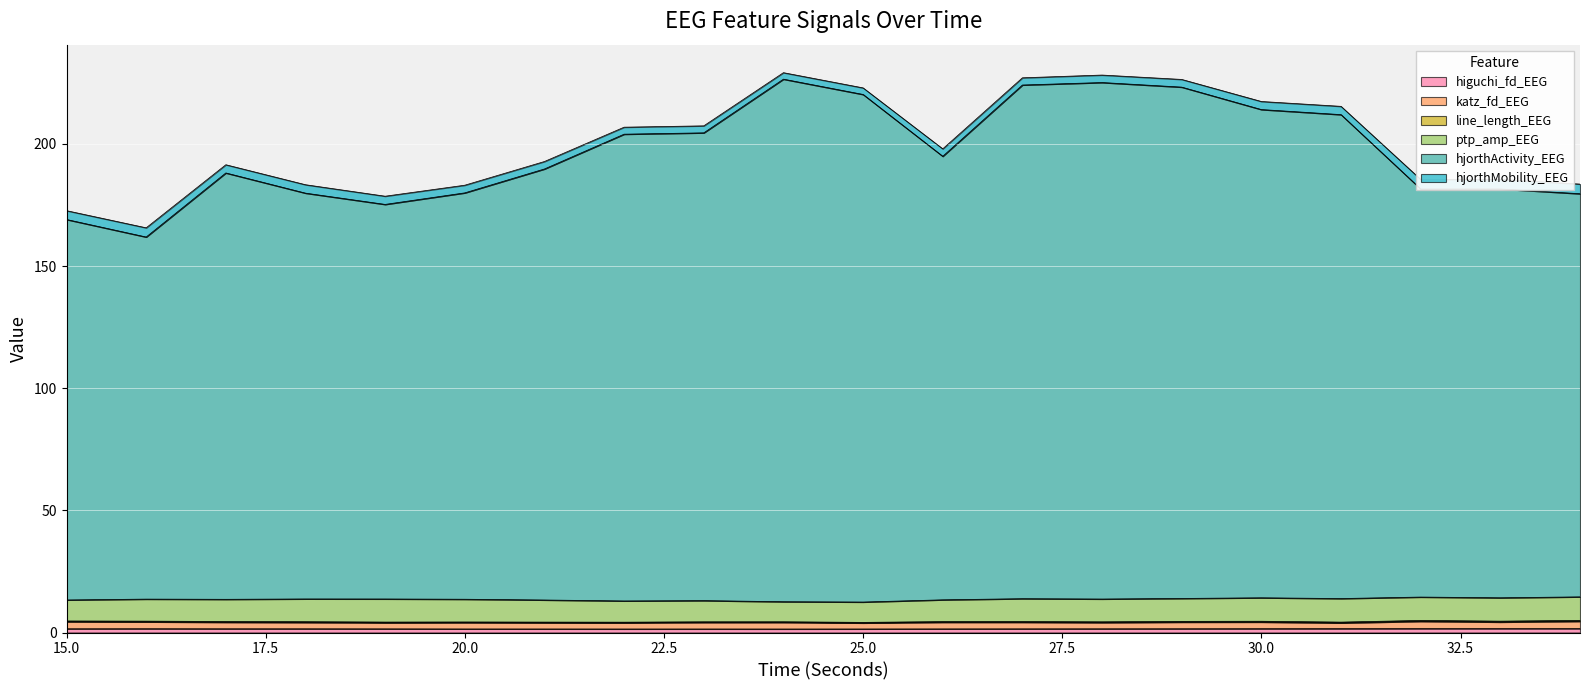

At which label does katz_fd_EEG reach its peak?

34